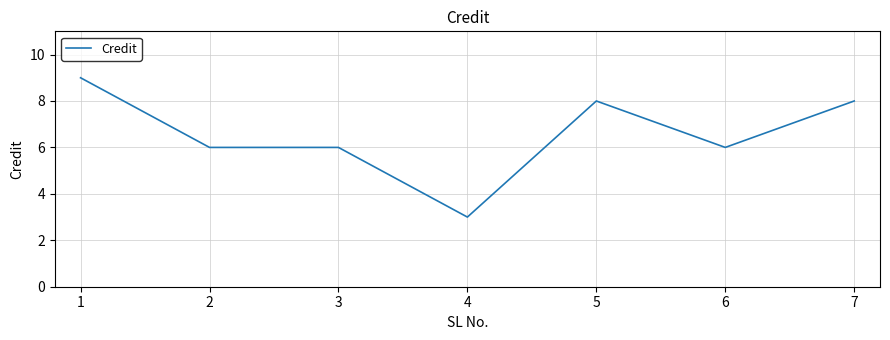

What is the change in value from 5 to 6?

-2